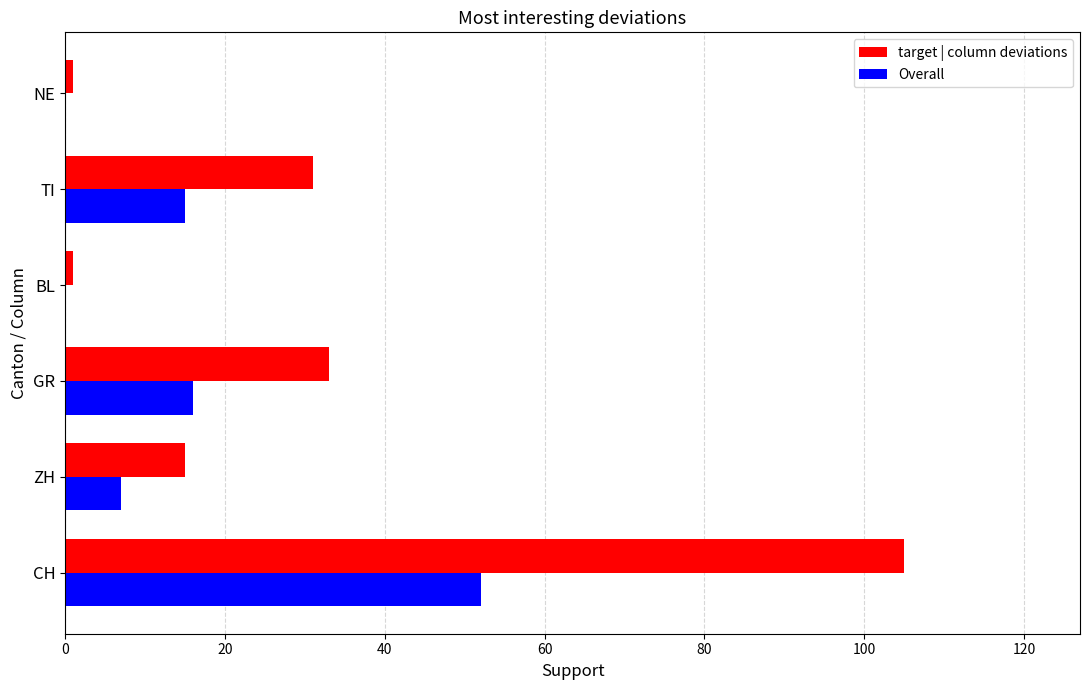

Is it true that target | column deviations equals 45 at GR?

False